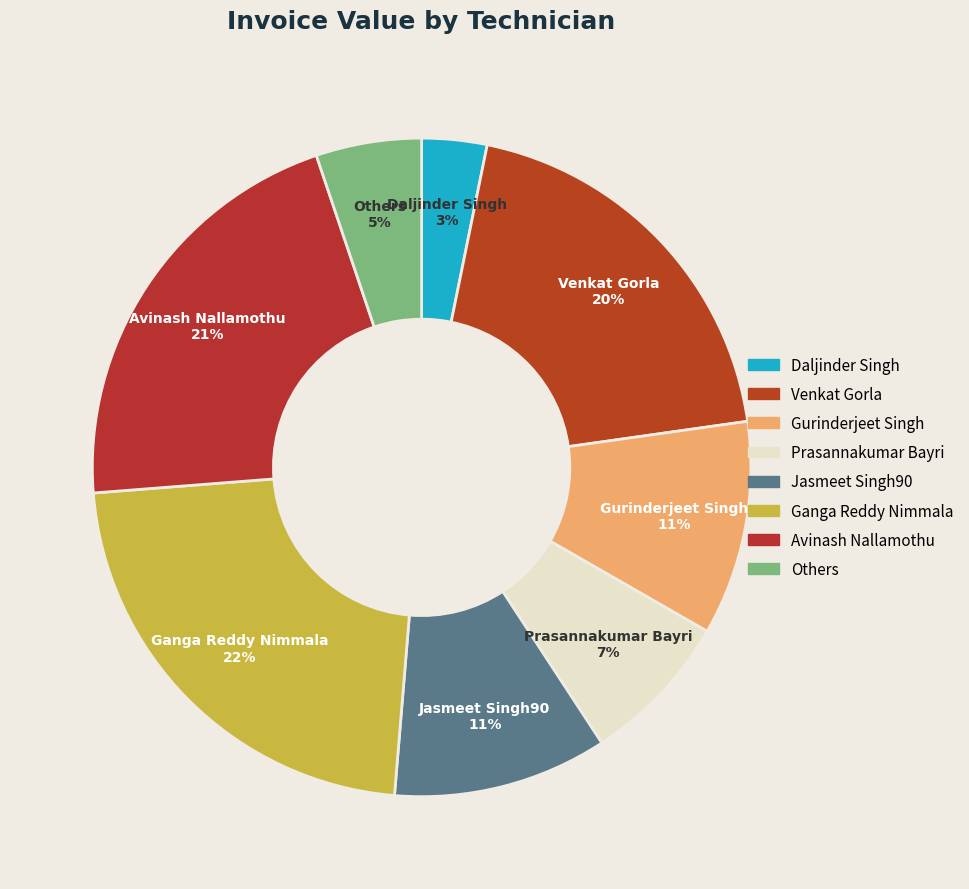

What is the ratio of the value at Prasannakumar Bayri to the value at Ganga Reddy Nimmala?

0.3